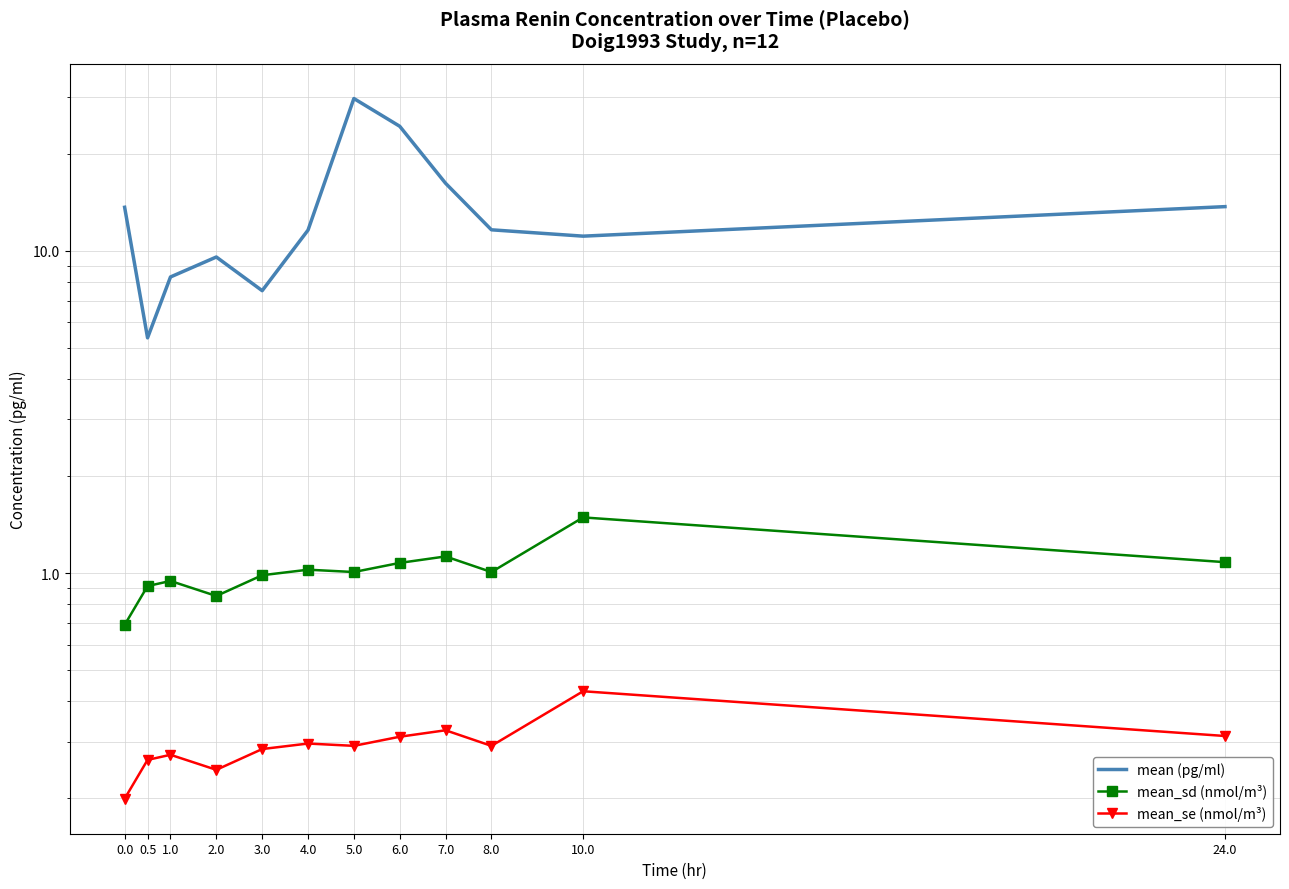

How many distinct data groups are displayed?

3